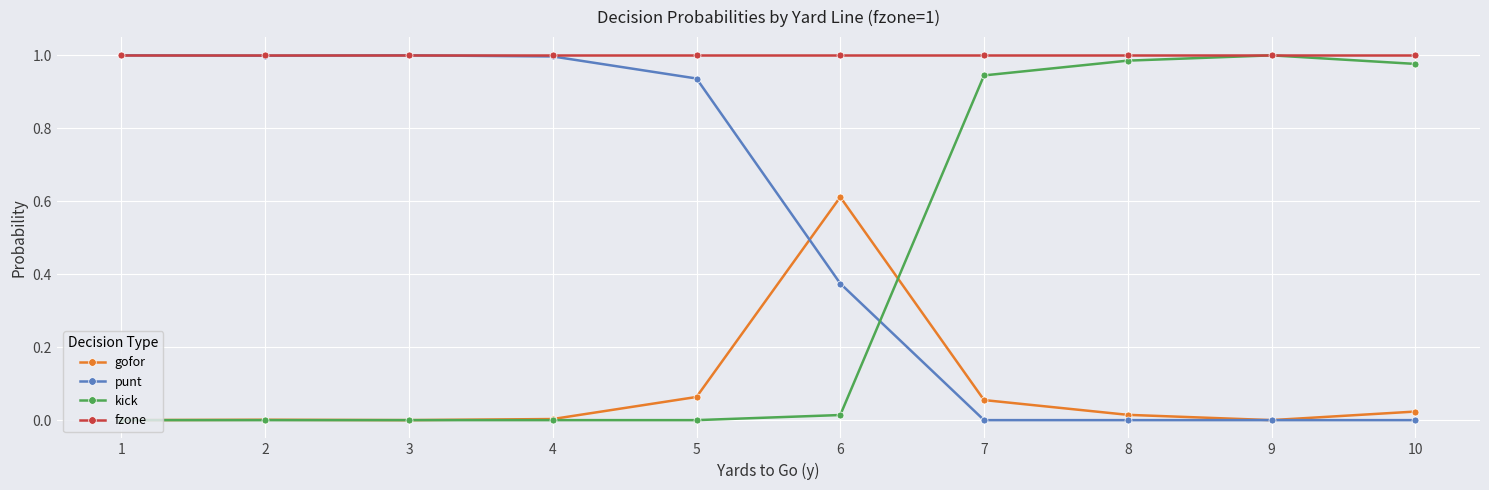

List the series in order of their overall mean, highest first.

fzone, punt, kick, gofor